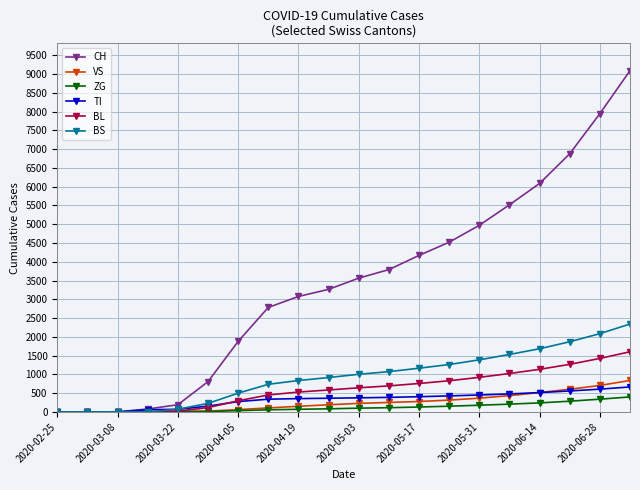

Which series has the largest total across all categories?

CH